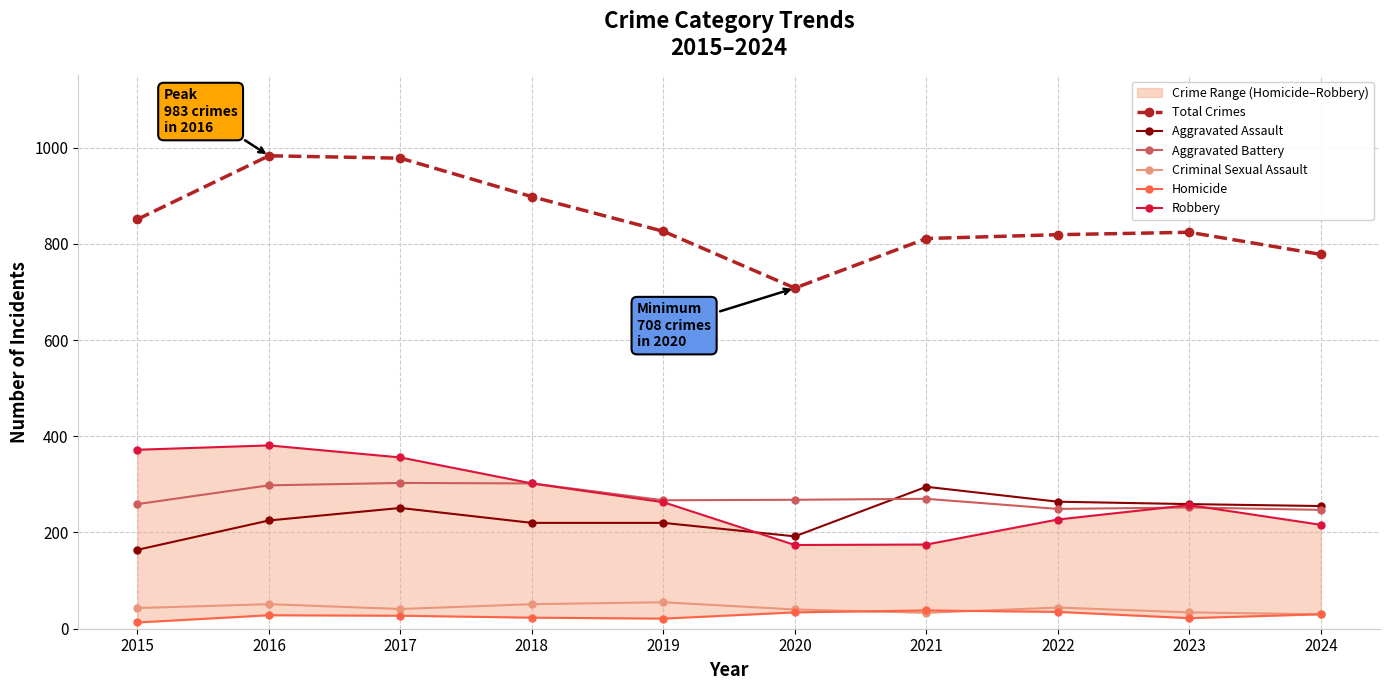

Which category has the highest value in the Aggravated Assault series?

2021